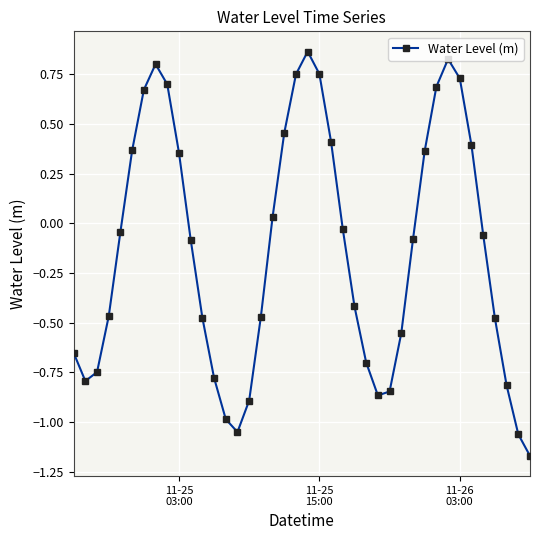

What is the difference between the second highest and second lowest values?

1.9